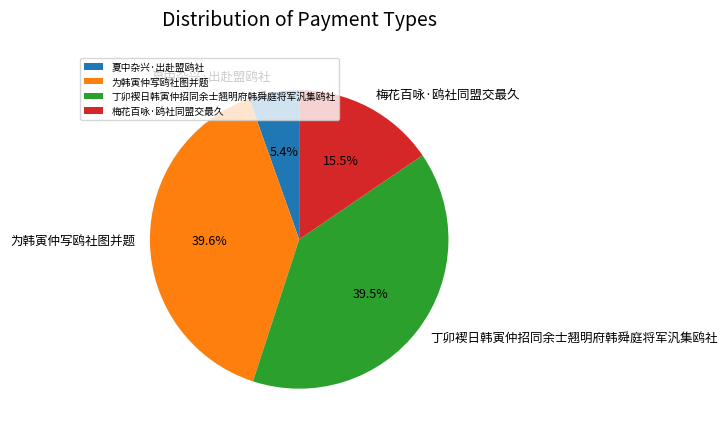

Does any single category account for the majority?

No